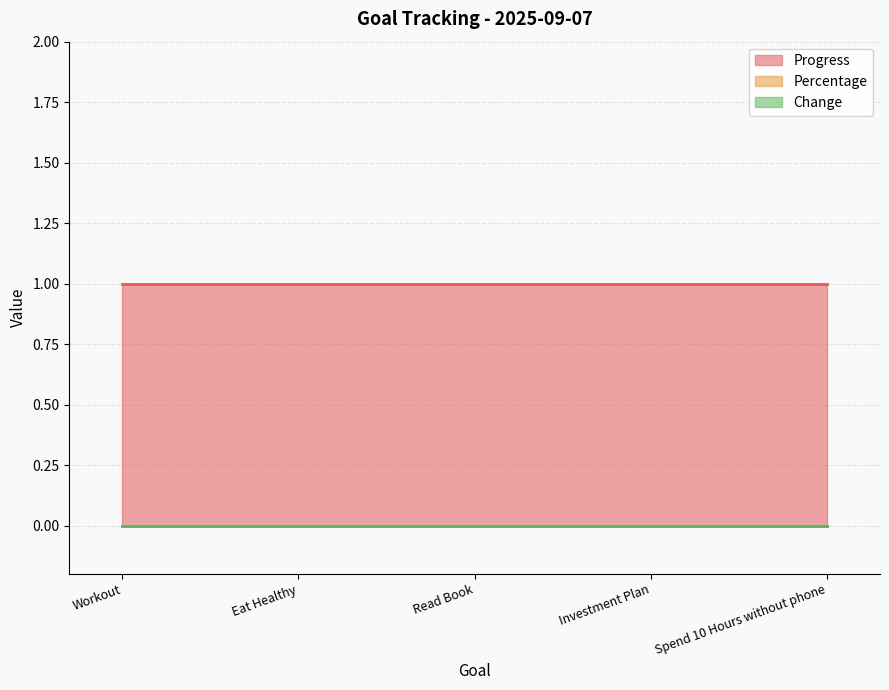

Reading left to right, what are all the values shown in this chart?

Progress: Workout=1	Eat Healthy=1	Read Book=1	Investment Plan=1	Spend 10 Hours without phone=1
Percentage: Workout=0	Eat Healthy=0	Read Book=0	Investment Plan=0	Spend 10 Hours without phone=0
Change: Workout=0	Eat Healthy=0	Read Book=0	Investment Plan=0	Spend 10 Hours without phone=0